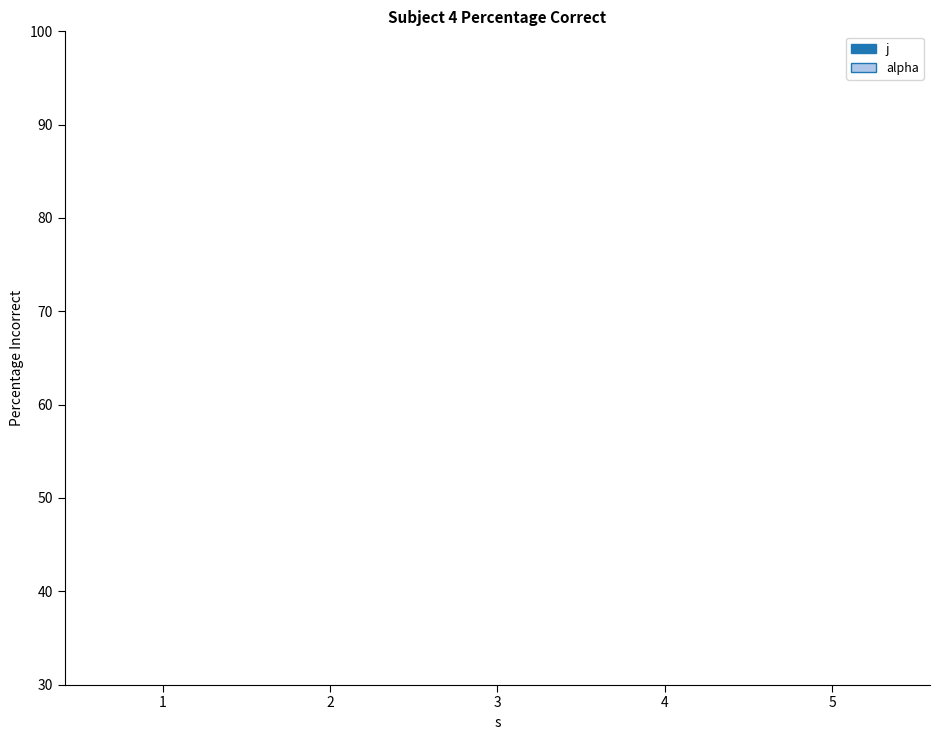

At how many categories does at least one series exceed 3?

5